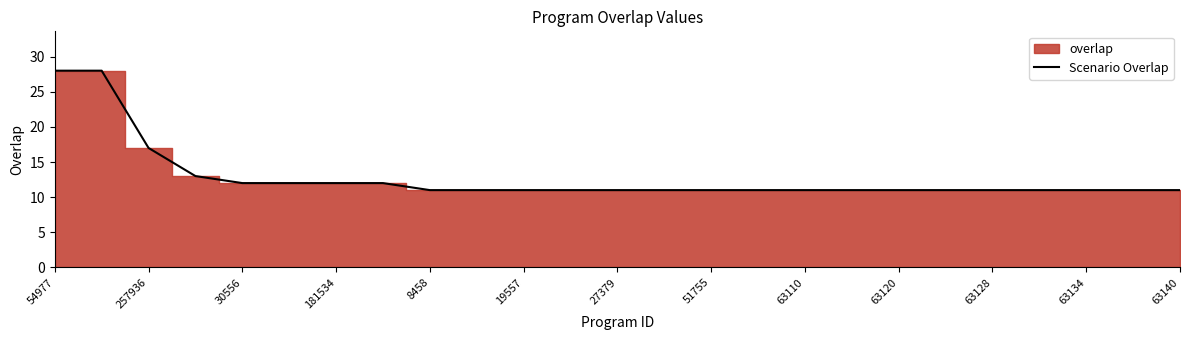

Where is Scenario Overlap nearest to the value 19?

257936